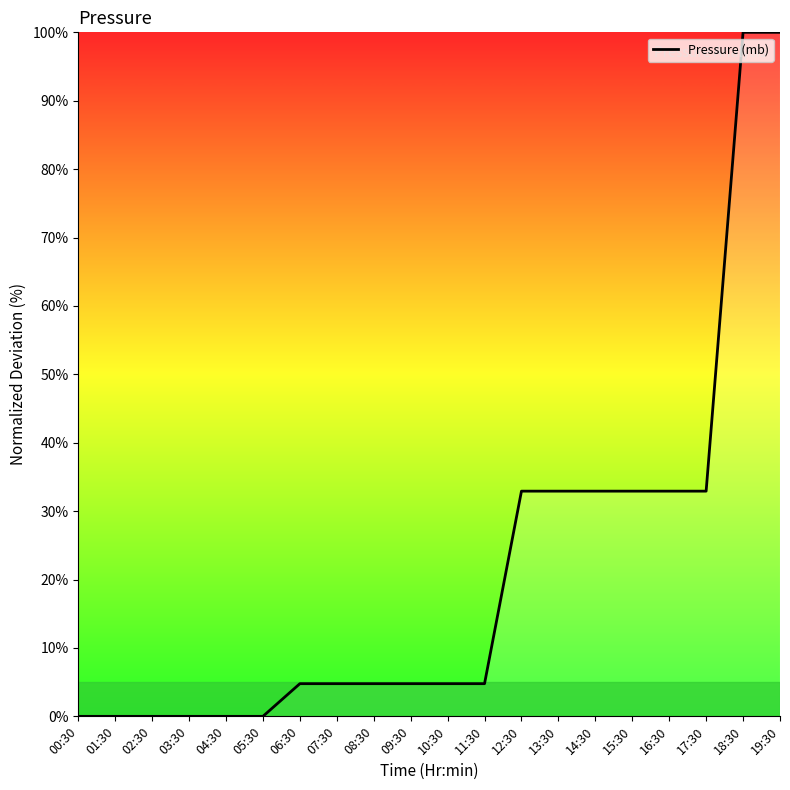

True or false: the data shows -35.6 at 01:30.

False